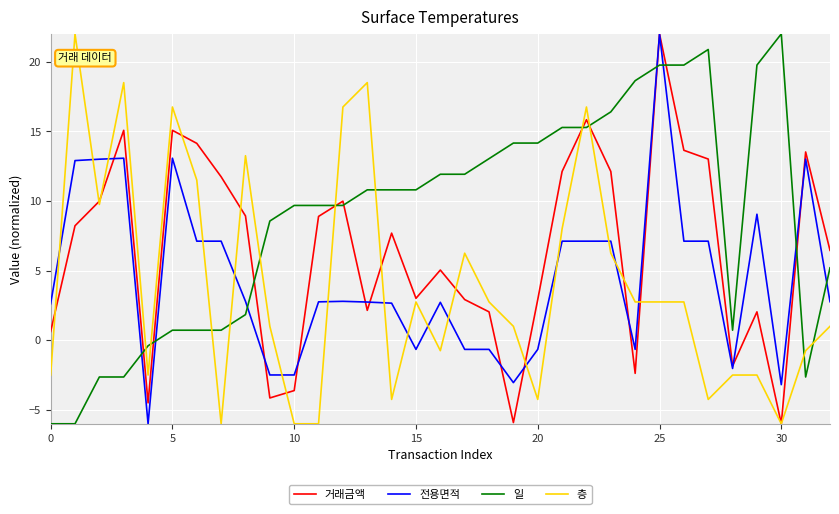

Which series has the largest total across all categories?

일